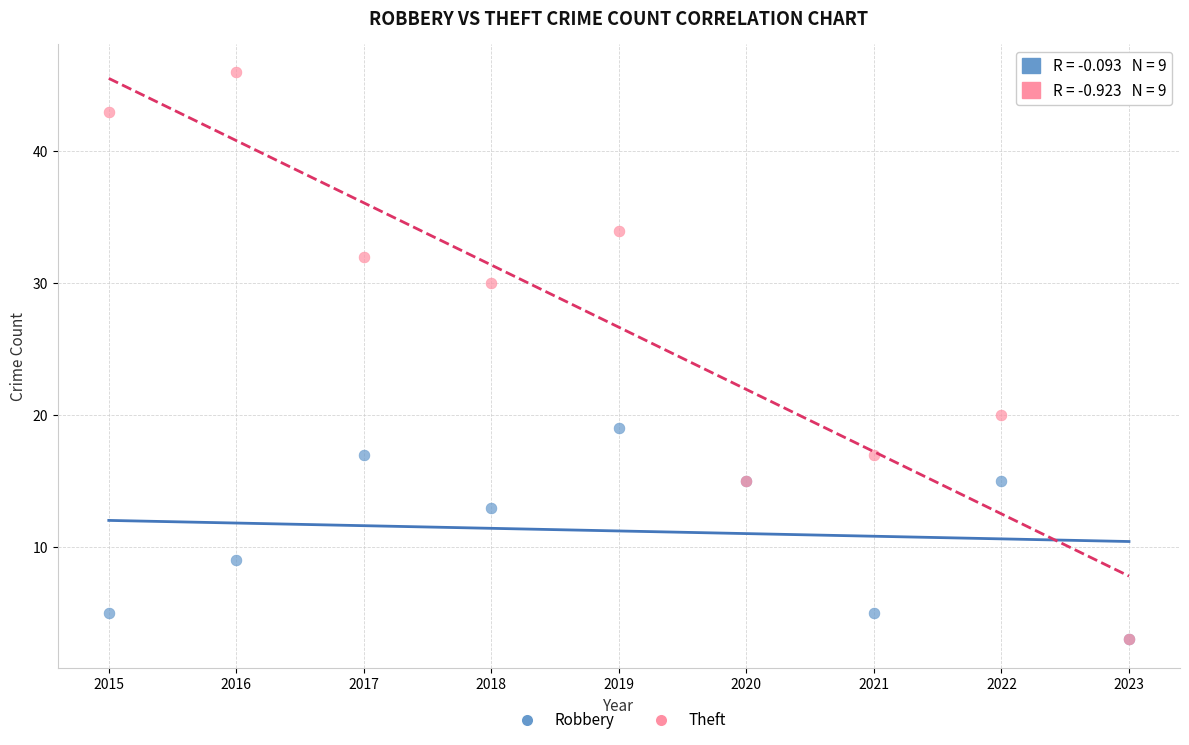

What are all the series names shown in the legend?

Robbery, Theft